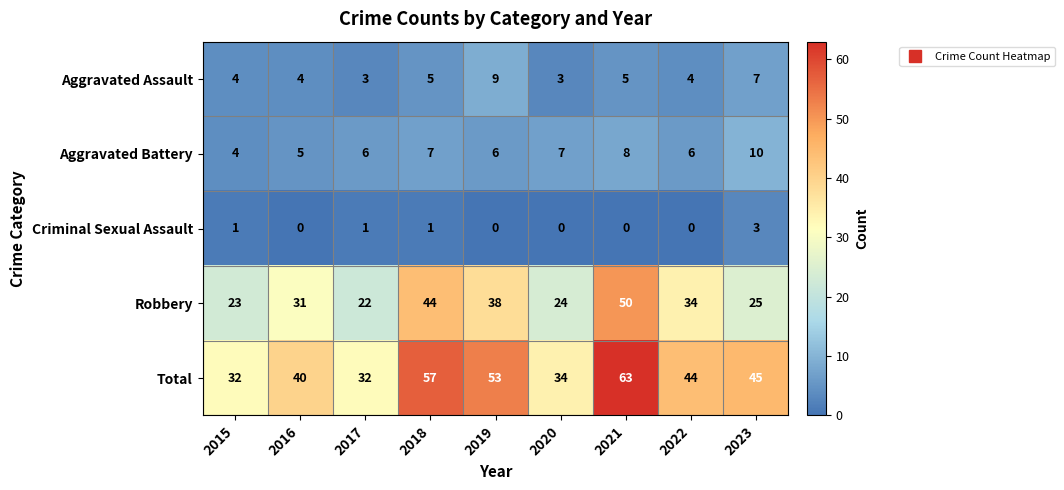

True or false: Aggravated Battery has a value of 1 at 2016.

False